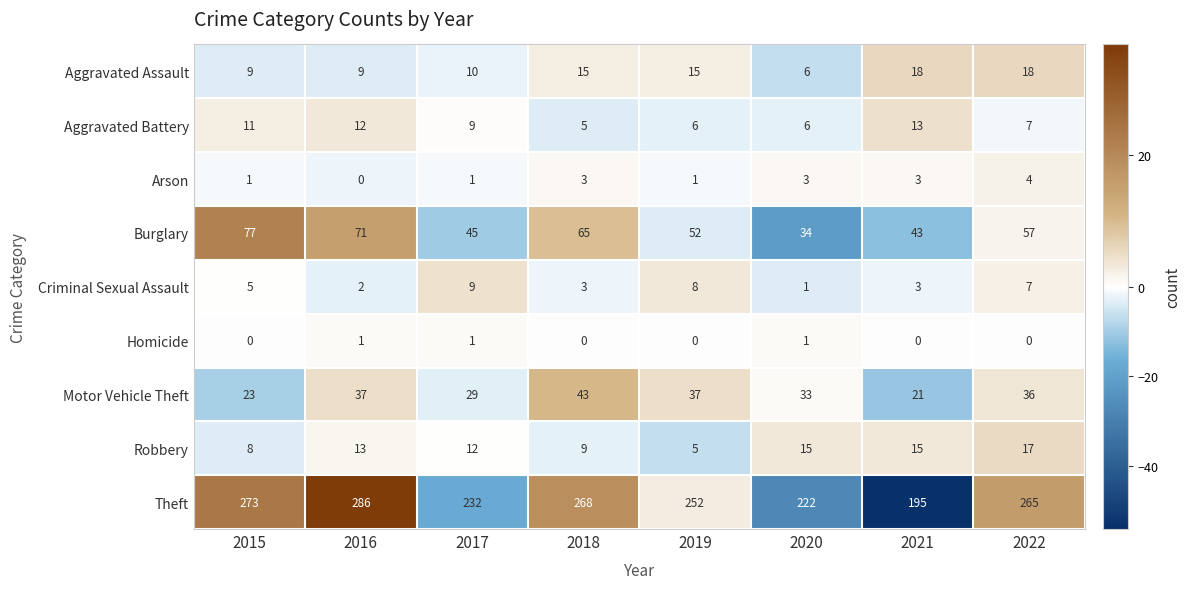

True or false: Aggravated Battery has a value of 6 at 2020.

True